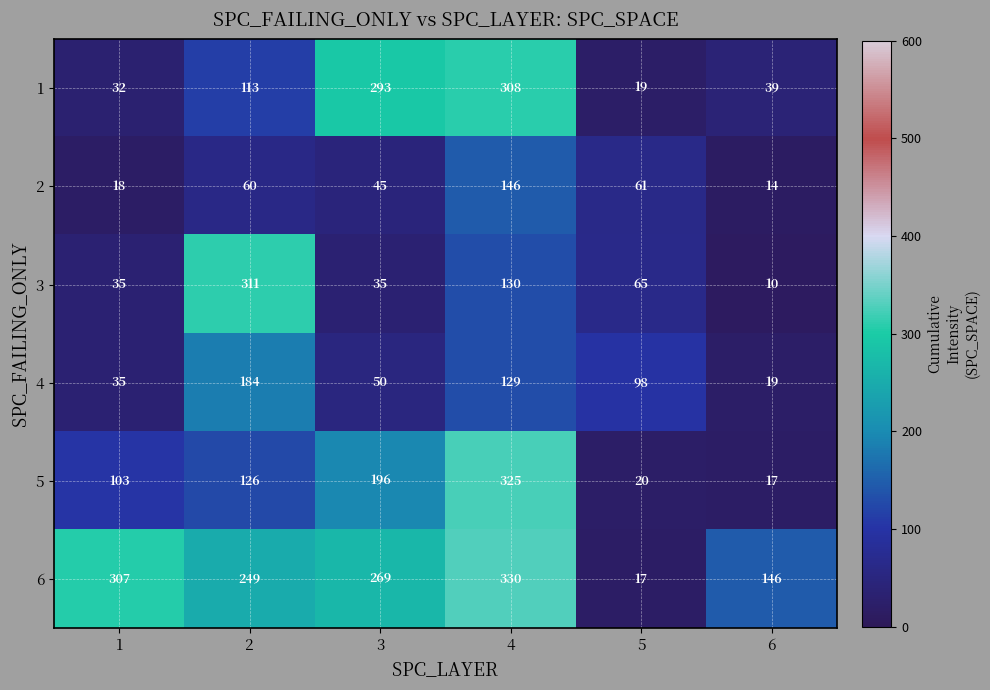

What is the total value across all series at 4?

1368